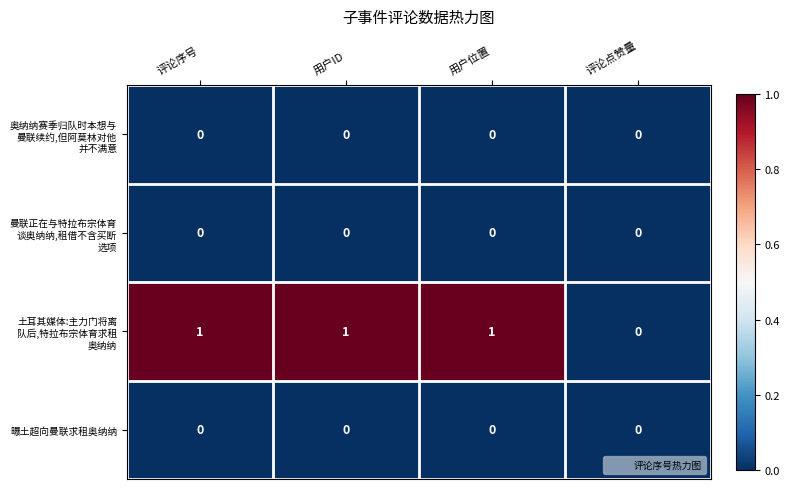

The value of 曝土超向曼联求租奥纳纳 at 用户ID is 0. True or false?

True